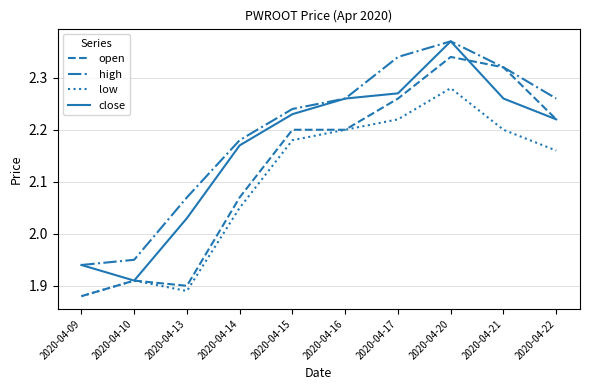

Between 2020-04-09 and 2020-04-13, which series saw the biggest shift?

high